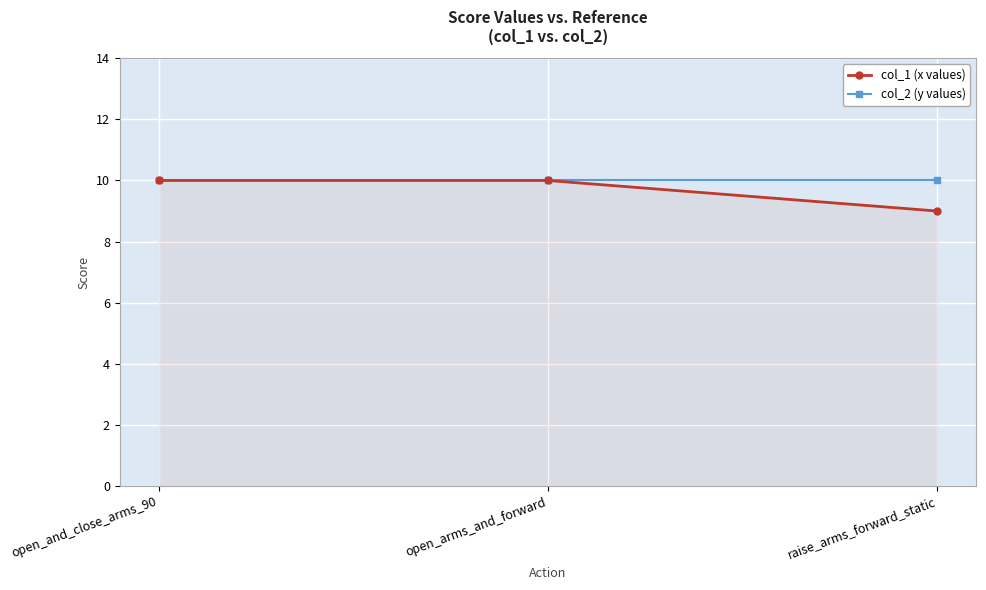

At how many categories does at least one series exceed 9?

3